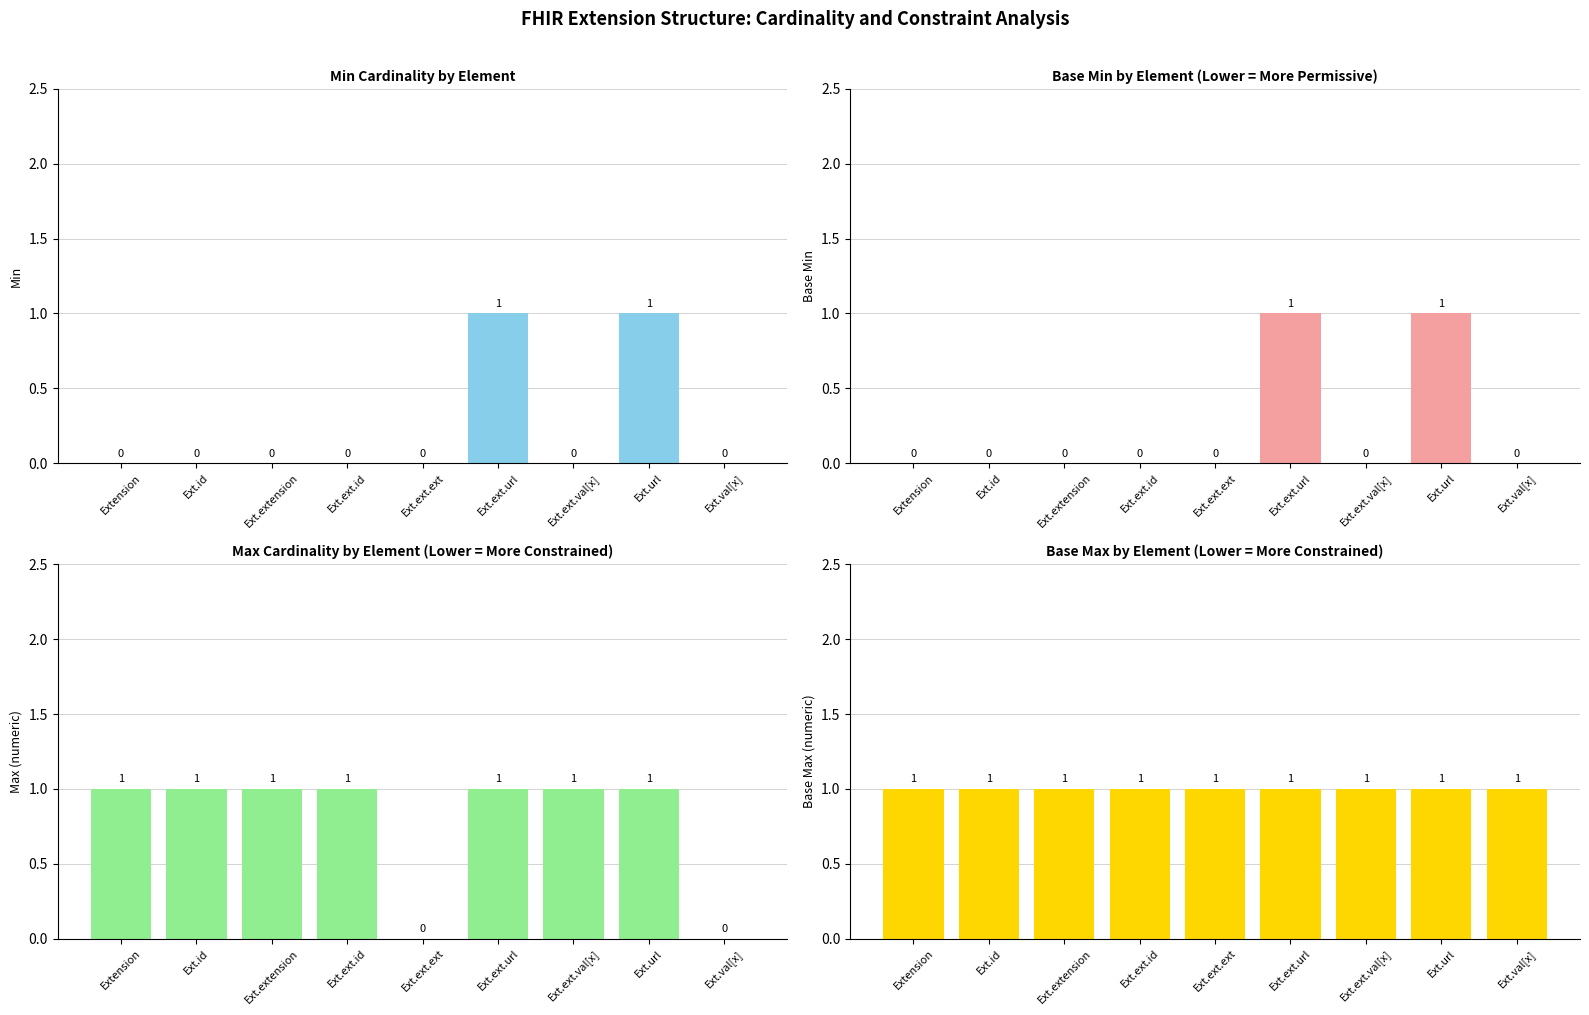

List the labels in order of Base Max (numeric) value, largest first.

Extension, Ext.id, Ext.extension, Ext.ext.id, Ext.ext.ext, Ext.ext.url, Ext.ext.val[x], Ext.url, Ext.val[x]